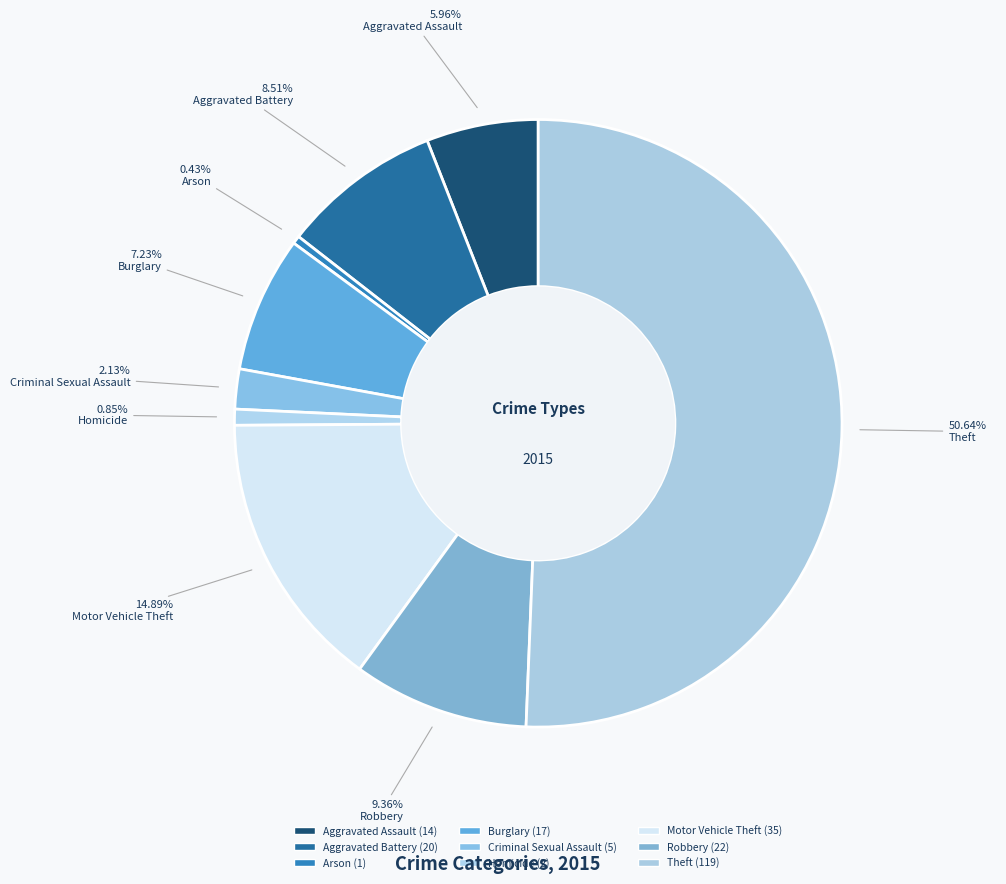

Count the number of slices in the pie.

9